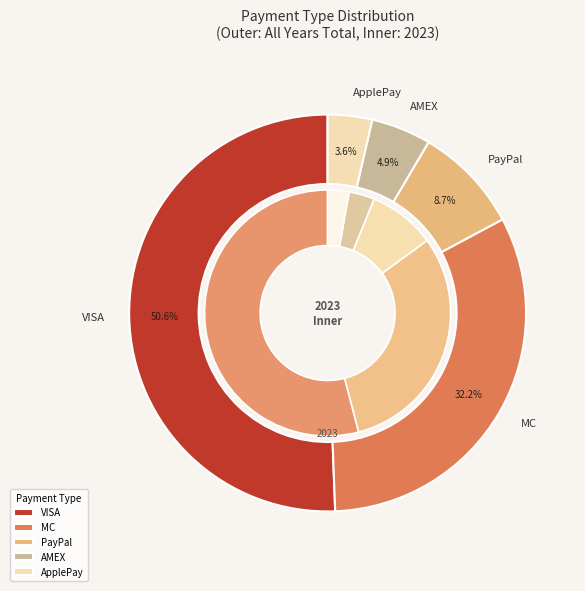

Which has a higher value, MC or ApplePay?

MC